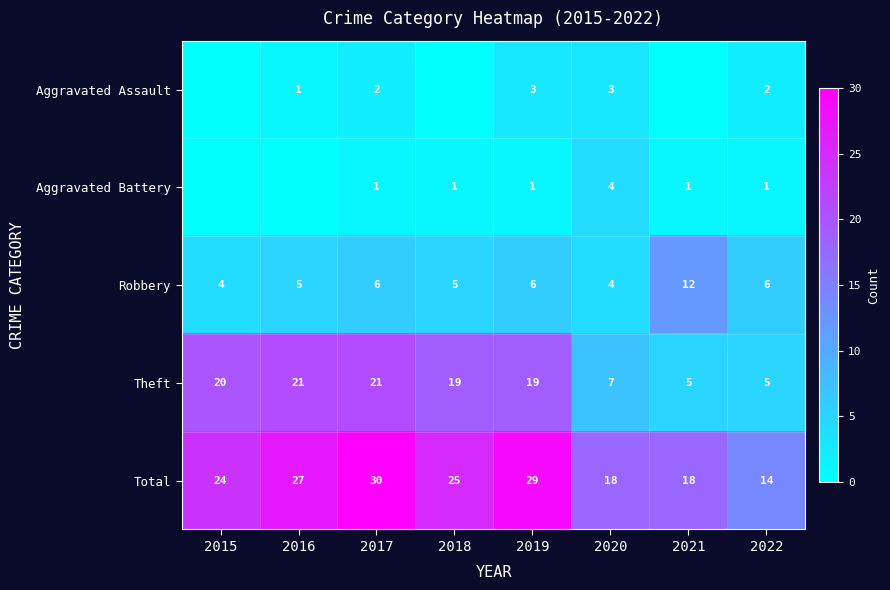

At which label is Total closest to 22?

2015